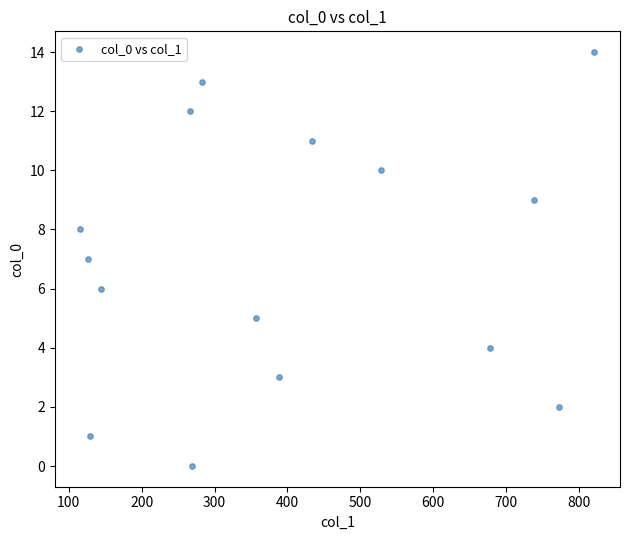

What is the range of Y values (max minus min)?

14